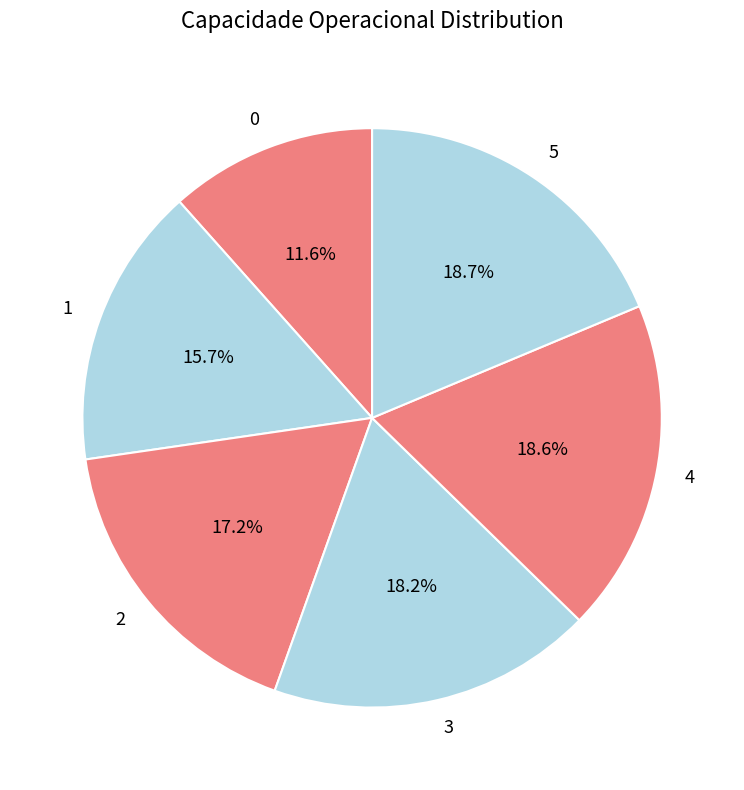

What percentage is NOT represented by 0?

88.4%